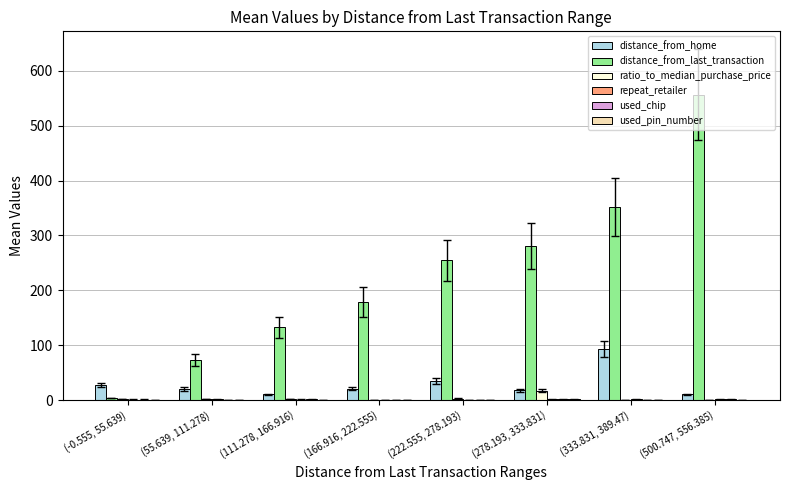

Is the value of distance_from_home at (222.555, 278.193) greater than the value of ratio_to_median_purchase_price at (278.193, 333.831)?

Yes